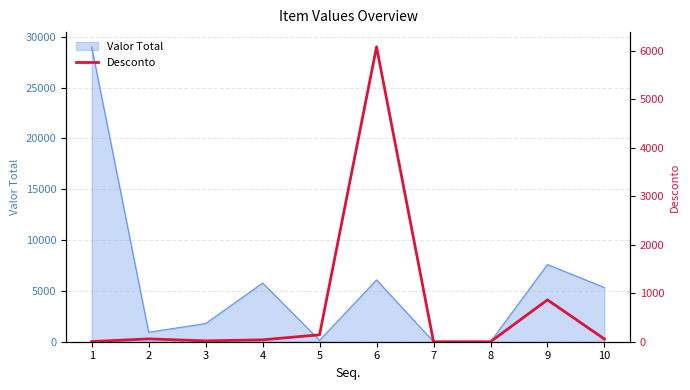

How many lines are shown in the chart?

1